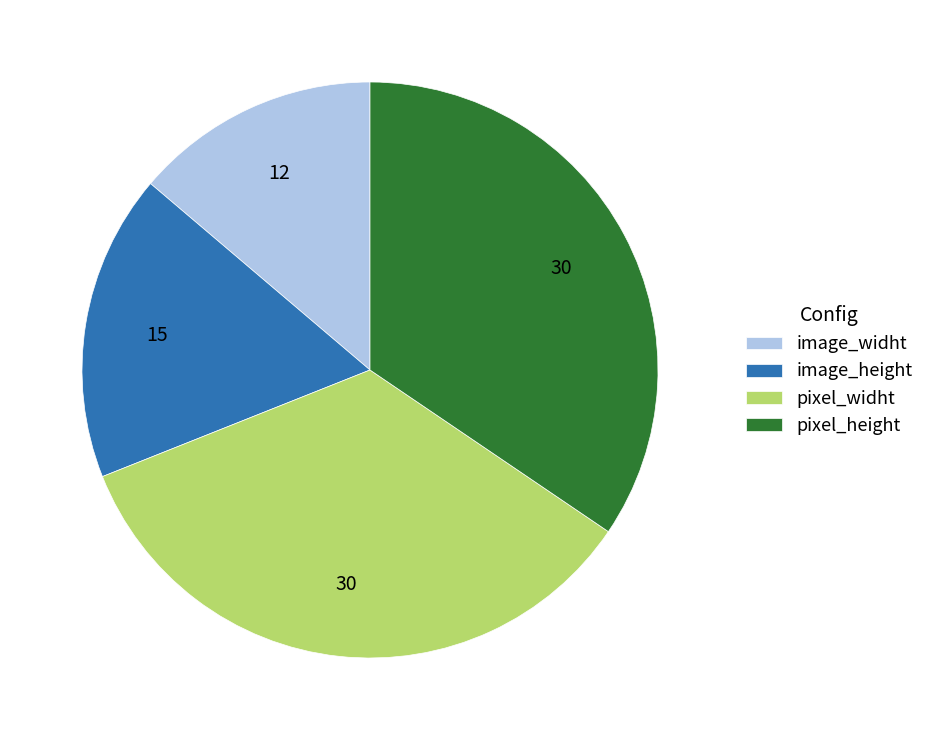

Which category has the smallest portion of the pie?

image_widht